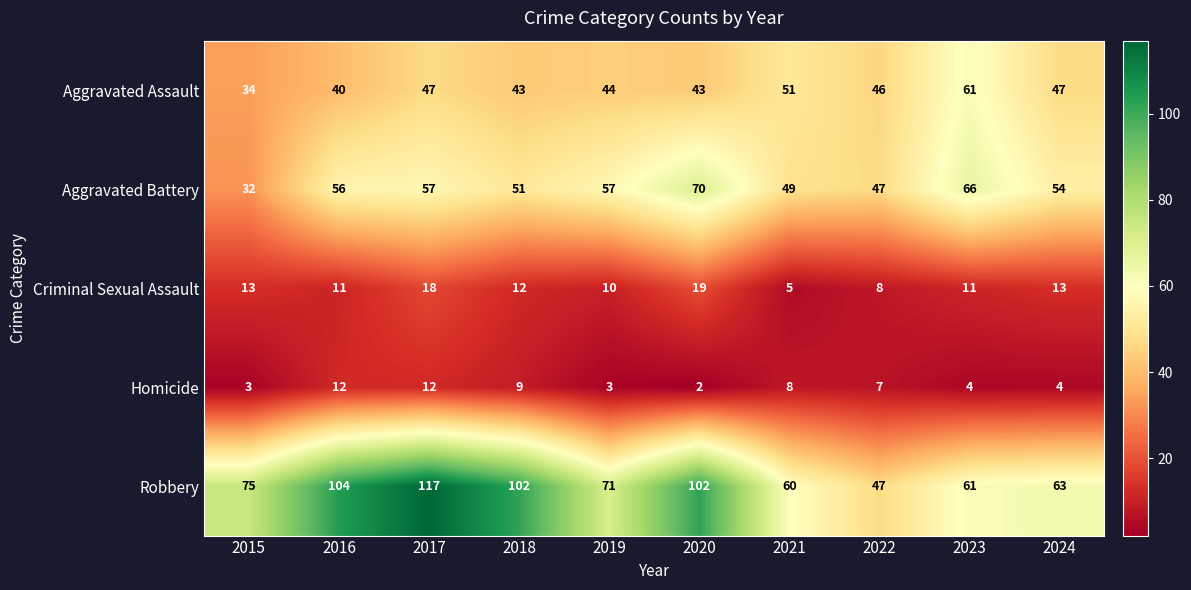

What is the approximate value of Criminal Sexual Assault at 2015, to the nearest 10?

10